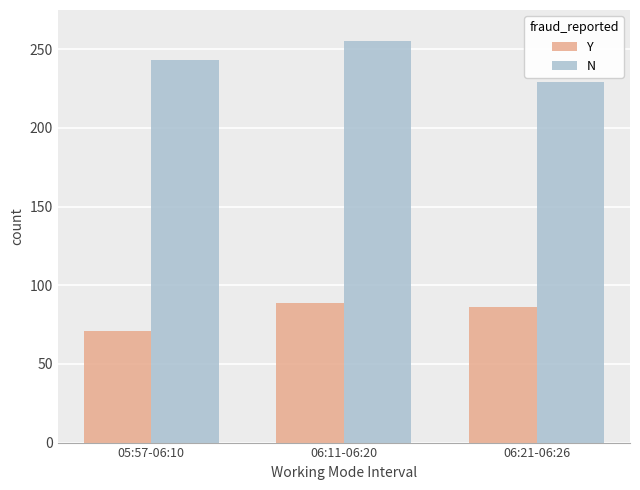

Where is N nearest to the value 242?

05:57-06:10